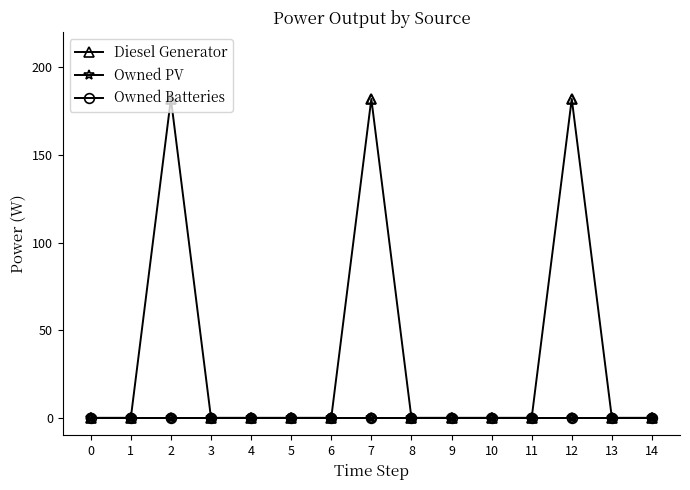

Does the chart have visible grid lines?

No